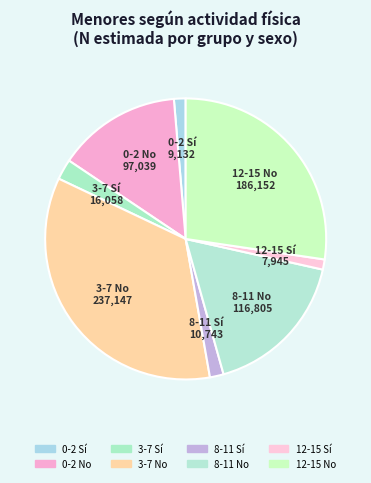

Do 12-15 Sí and 8-11 No together represent more than half of the pie?

No